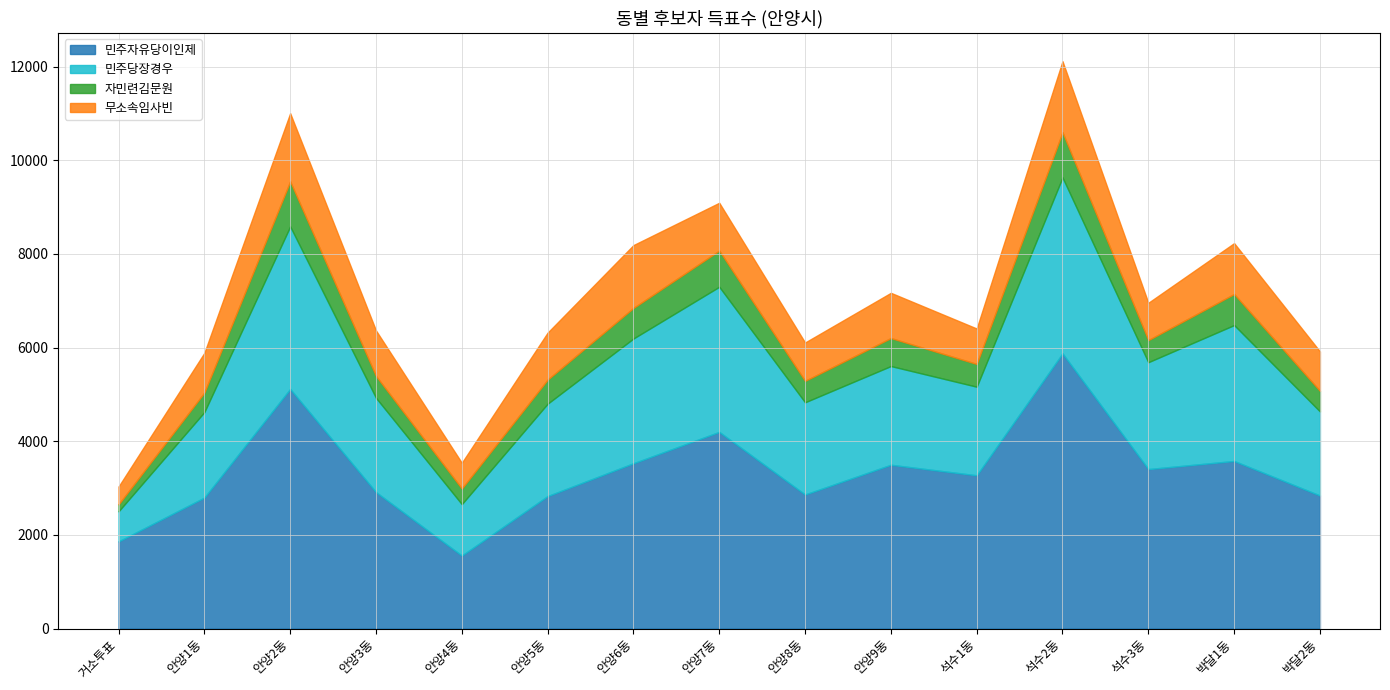

Reading left to right, extract all data points from this chart.

민주자유당이인제: 거소투표=1861	안양1동=2797	안양2동=5117	안양3동=2914	안양4동=1559	안양5동=2829	안양6동=3530	안양7동=4200	안양8동=2863	안양9동=3498	석수1동=3273	석수2동=5876	석수3동=3406	박달1동=3579	박달2동=2841
민주당장경우: 거소투표=643	안양1동=1826	안양2동=3471	안양3동=2013	안양4동=1098	안양5동=1973	안양6동=2664	안양7동=3099	안양8동=1969	안양9동=2108	석수1동=1892	석수2동=3758	석수3동=2282	박달1동=2902	박달2동=1796
자민련김문원: 거소투표=148	안양1동=417	안양2동=962	안양3동=467	안양4동=333	안양5동=514	안양6동=653	안양7동=773	안양8동=458	안양9동=598	석수1동=486	석수2동=964	석수3동=472	박달1동=664	박달2동=439
무소속임사빈: 거소투표=381	안양1동=848	안양2동=1456	안양3동=972	안양4동=550	안양5동=1004	안양6동=1342	안양7동=1021	안양8동=819	안양9동=966	석수1동=757	석수2동=1518	석수3동=797	박달1동=1086	박달2동=843